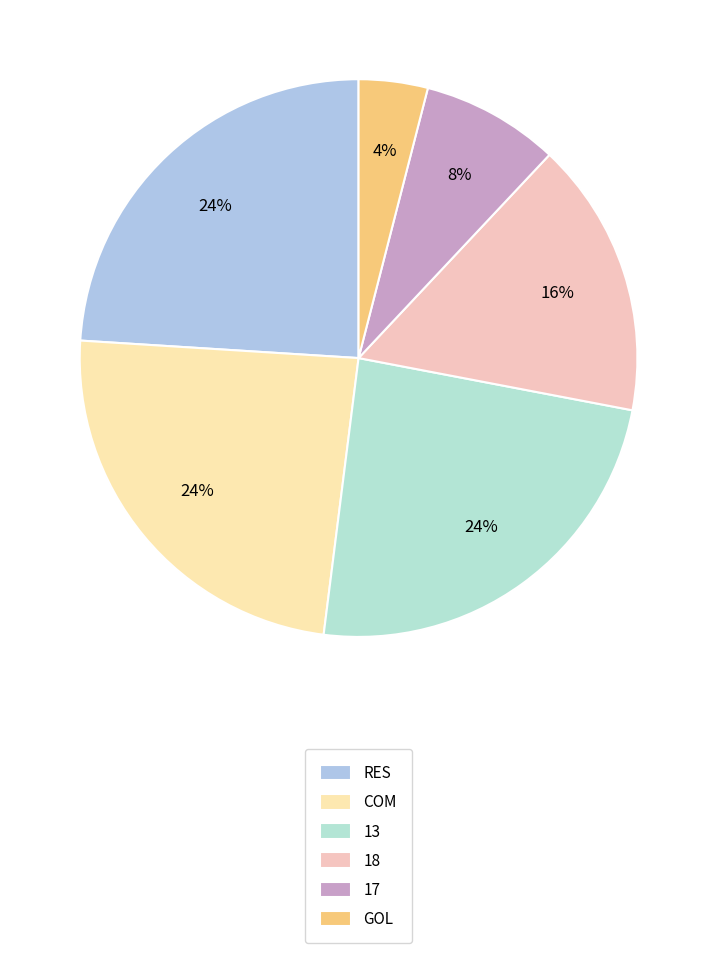

What percentage is the COM slice, to the nearest percent?

24%